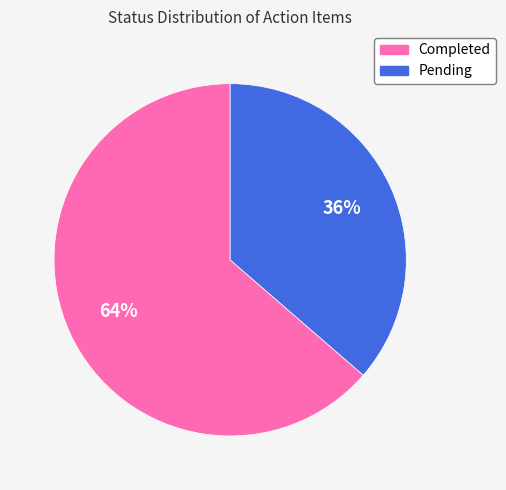

Combined, do Completed and Pending account for over 50%?

Yes